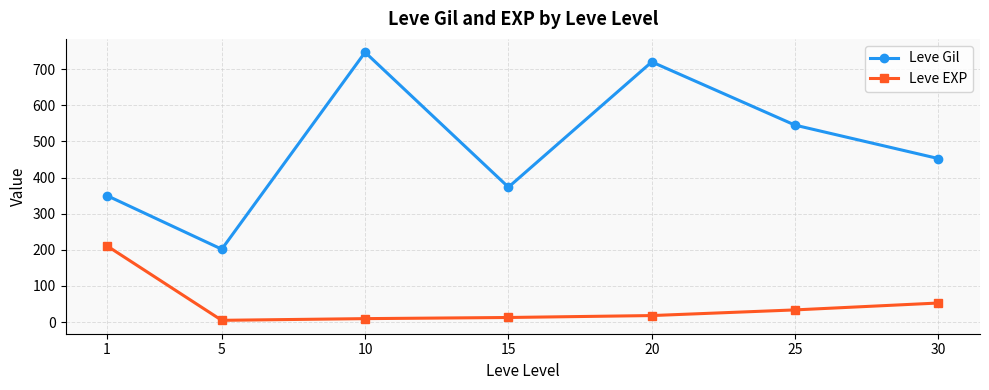

Does the chart display data point markers on the line(s)?

Yes